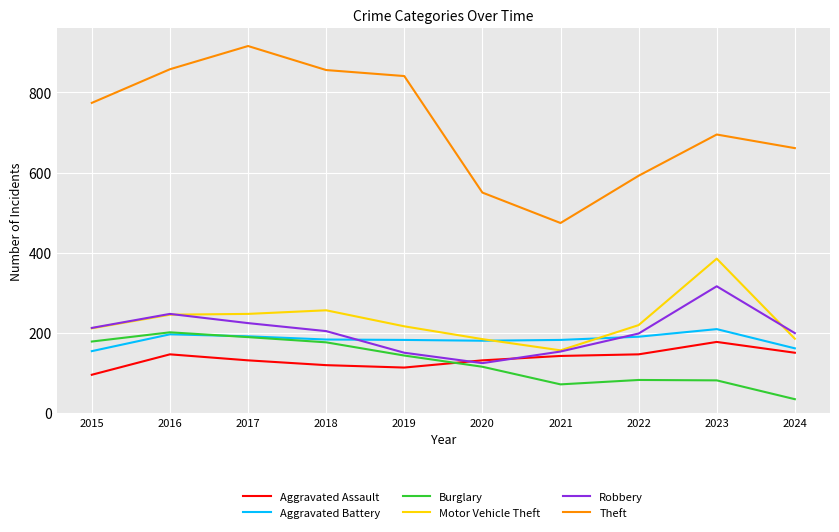

True or false: Motor Vehicle Theft has more than 0 points higher than both neighbors.

True